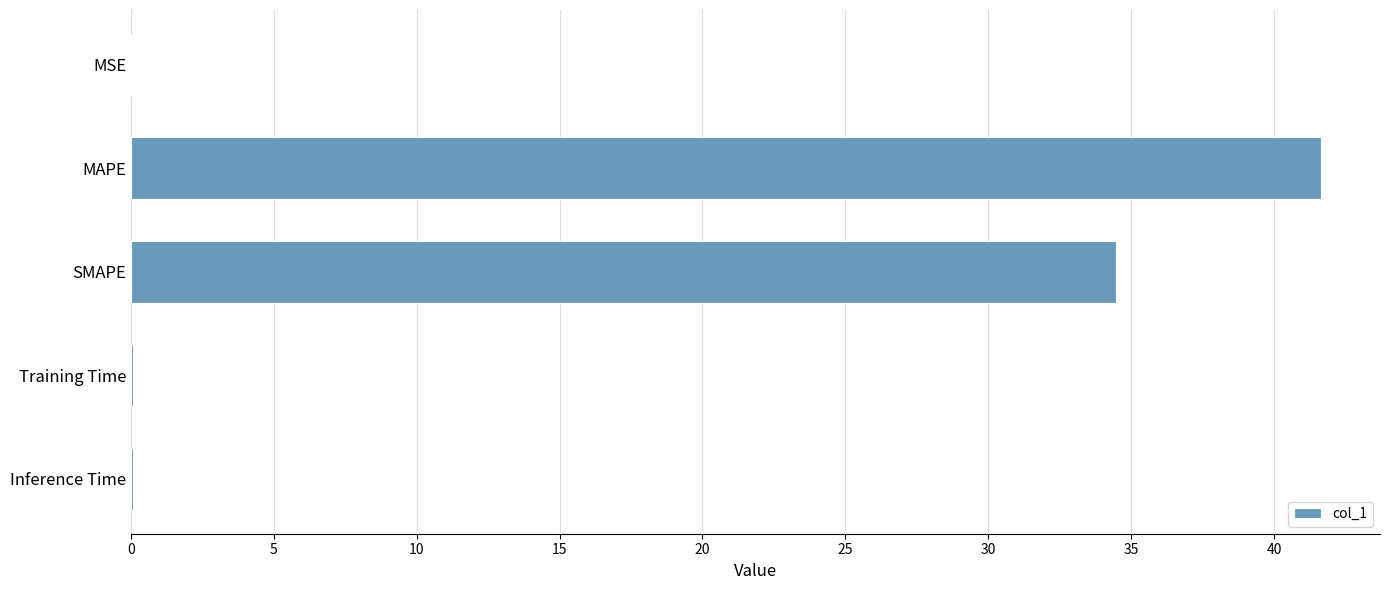

True or false: the data shows 59.9 at SMAPE.

False